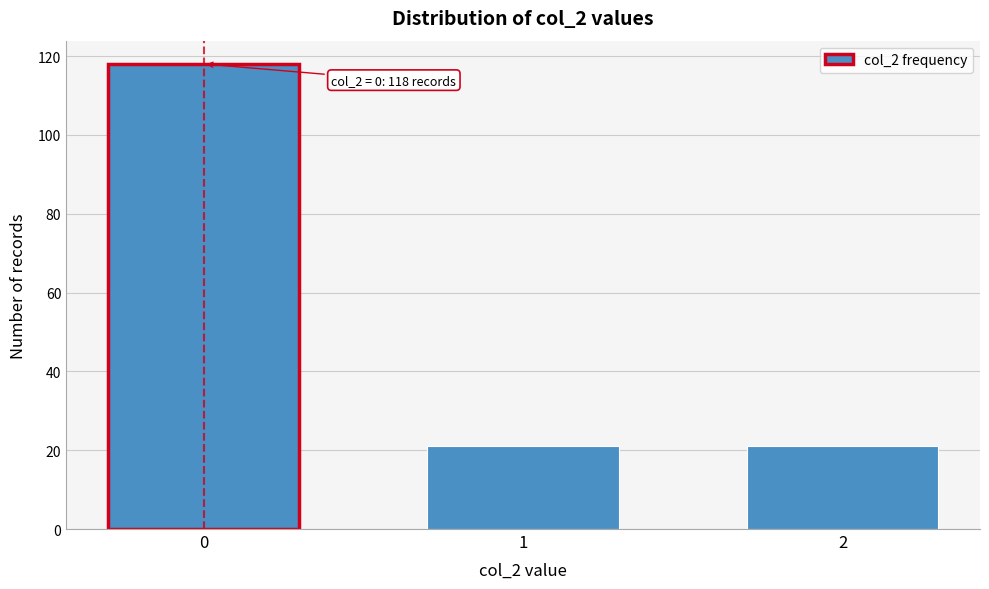

Reading left to right, extract all data points from this chart.

118	21	21